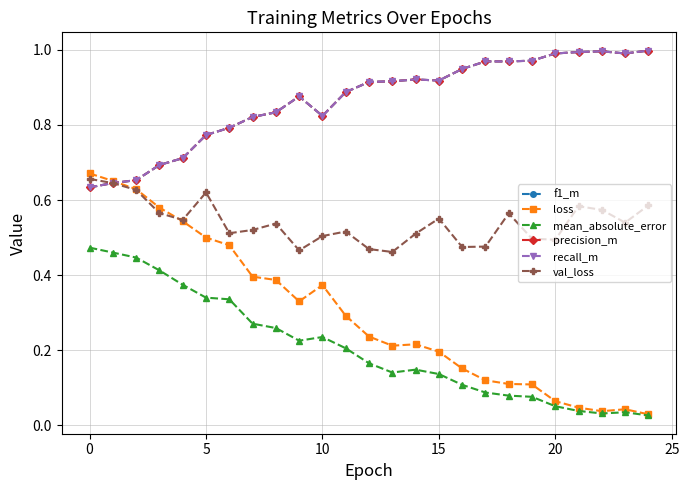

Reading left to right, what are all the values shown in this chart?

f1_m: 0.6	0.6	0.7	0.7	0.7	0.8	0.8	0.8	0.8	0.9	0.8	0.9	0.9	0.9	0.9	0.9	0.9	1.0	1.0	1.0	1.0	1.0	1.0	1.0	1.0
loss: 0.7	0.7	0.6	0.6	0.5	0.5	0.5	0.4	0.4	0.3	0.4	0.3	0.2	0.2	0.2	0.2	0.2	0.1	0.1	0.1	0.1	0.0	0.0	0.0	0.0
mean_absolute_error: 0.5	0.5	0.4	0.4	0.4	0.3	0.3	0.3	0.3	0.2	0.2	0.2	0.2	0.1	0.1	0.1	0.1	0.1	0.1	0.1	0.1	0.0	0.0	0.0	0.0
precision_m: 0.6	0.6	0.7	0.7	0.7	0.8	0.8	0.8	0.8	0.9	0.8	0.9	0.9	0.9	0.9	0.9	0.9	1.0	1.0	1.0	1.0	1.0	1.0	1.0	1.0
recall_m: 0.6	0.6	0.7	0.7	0.7	0.8	0.8	0.8	0.8	0.9	0.8	0.9	0.9	0.9	0.9	0.9	0.9	1.0	1.0	1.0	1.0	1.0	1.0	1.0	1.0
val_loss: 0.7	0.6	0.6	0.6	0.5	0.6	0.5	0.5	0.5	0.5	0.5	0.5	0.5	0.5	0.5	0.6	0.5	0.5	0.6	0.5	0.5	0.6	0.6	0.5	0.6